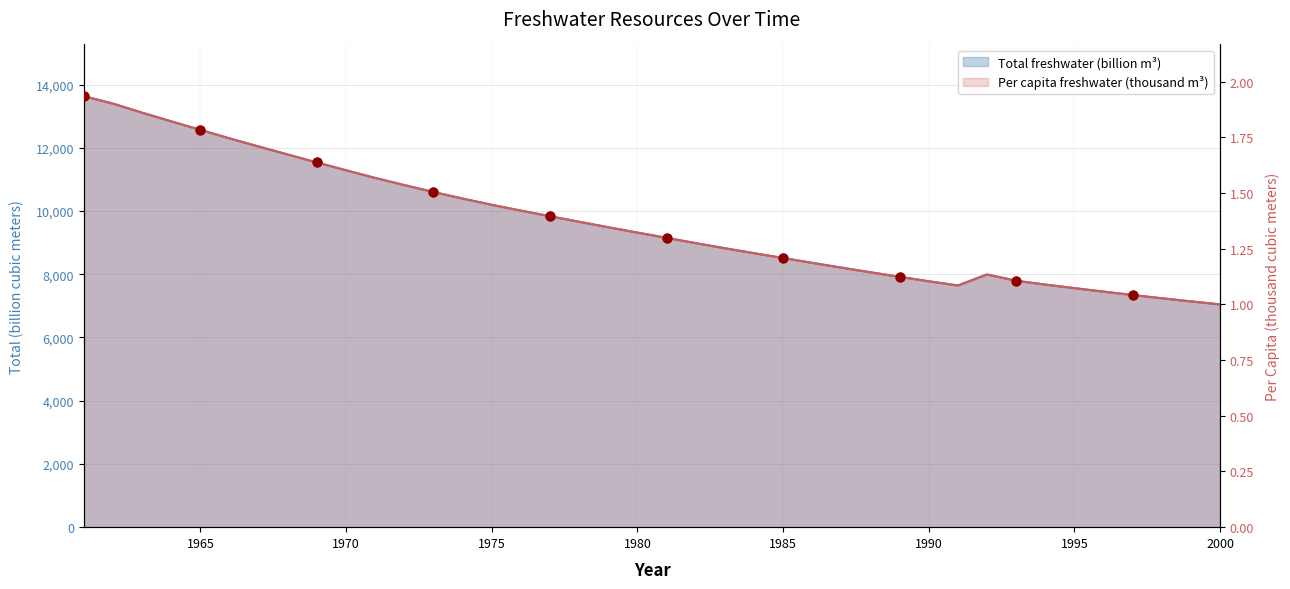

At which category is the sum across all series the highest?

1961